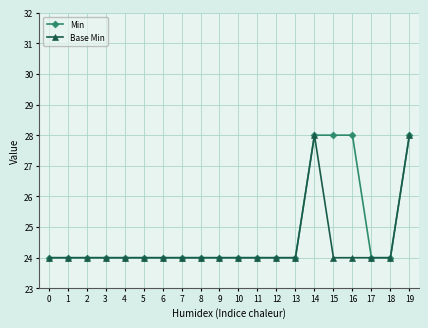

What is the value of the Base Min point at the 9th from the left?

24